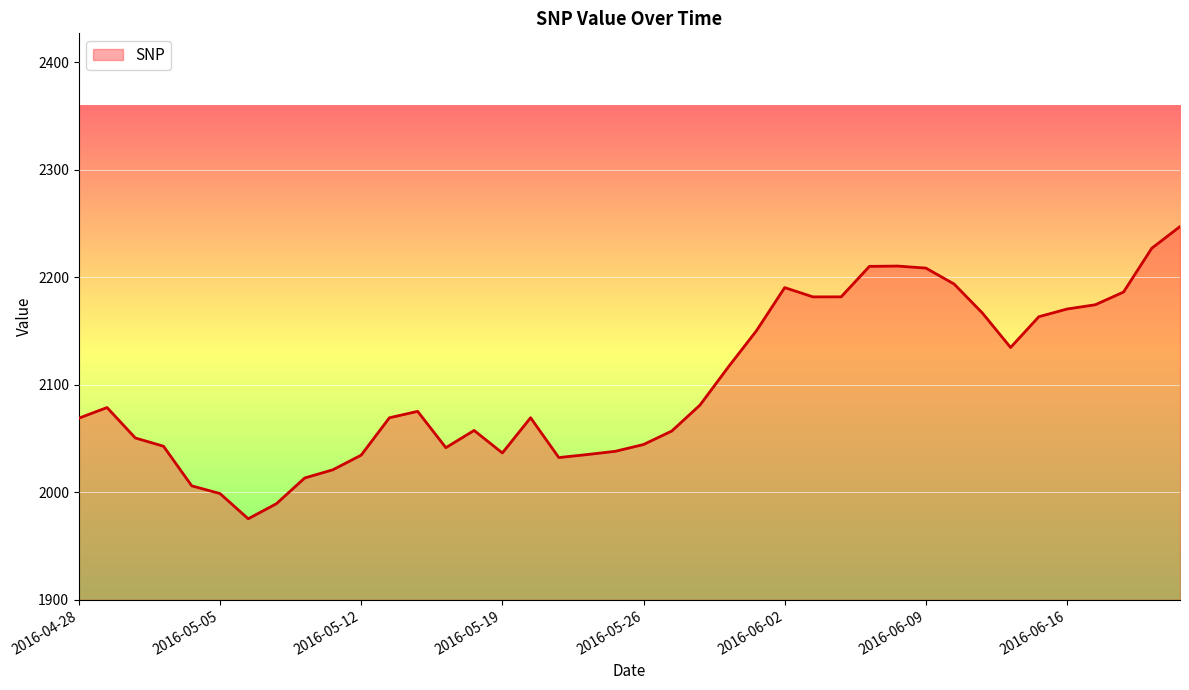

What is the minimum value shown in the chart?

1975.4